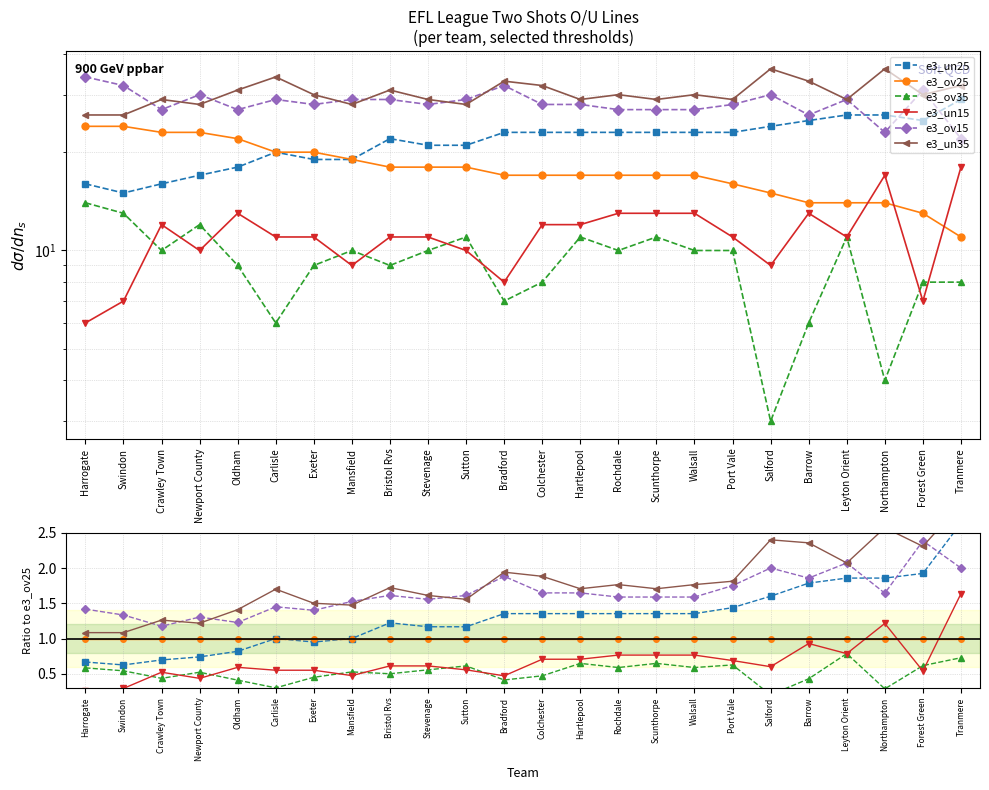

At how many categories does at least one series exceed 1?

24